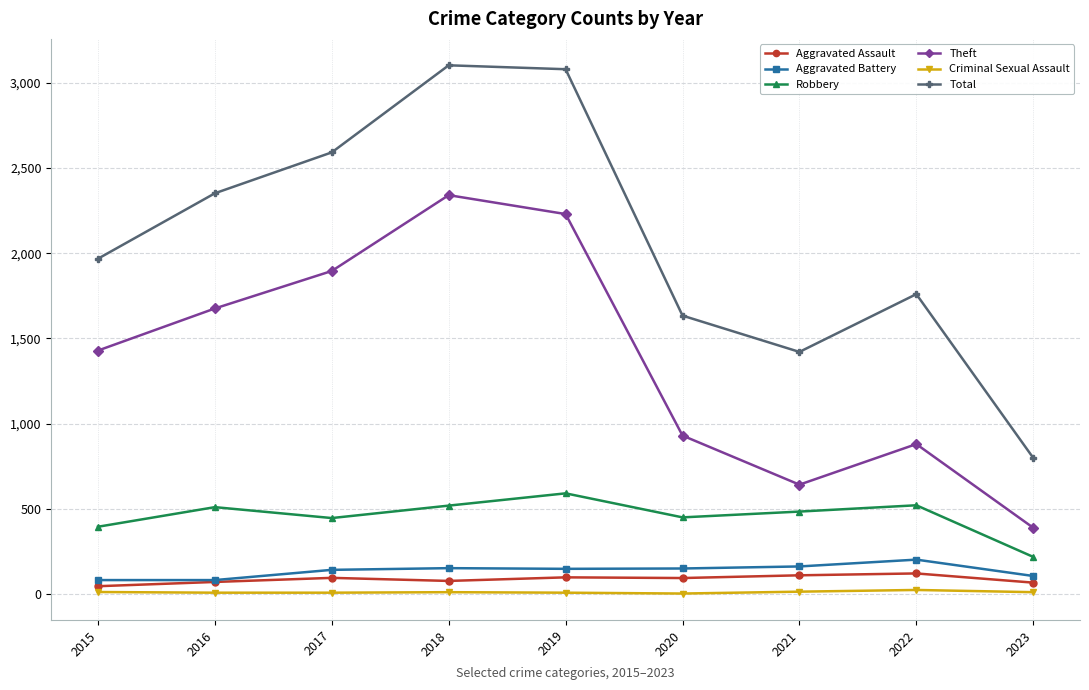

Is it true that Criminal Sexual Assault equals 14 at 2021?

True